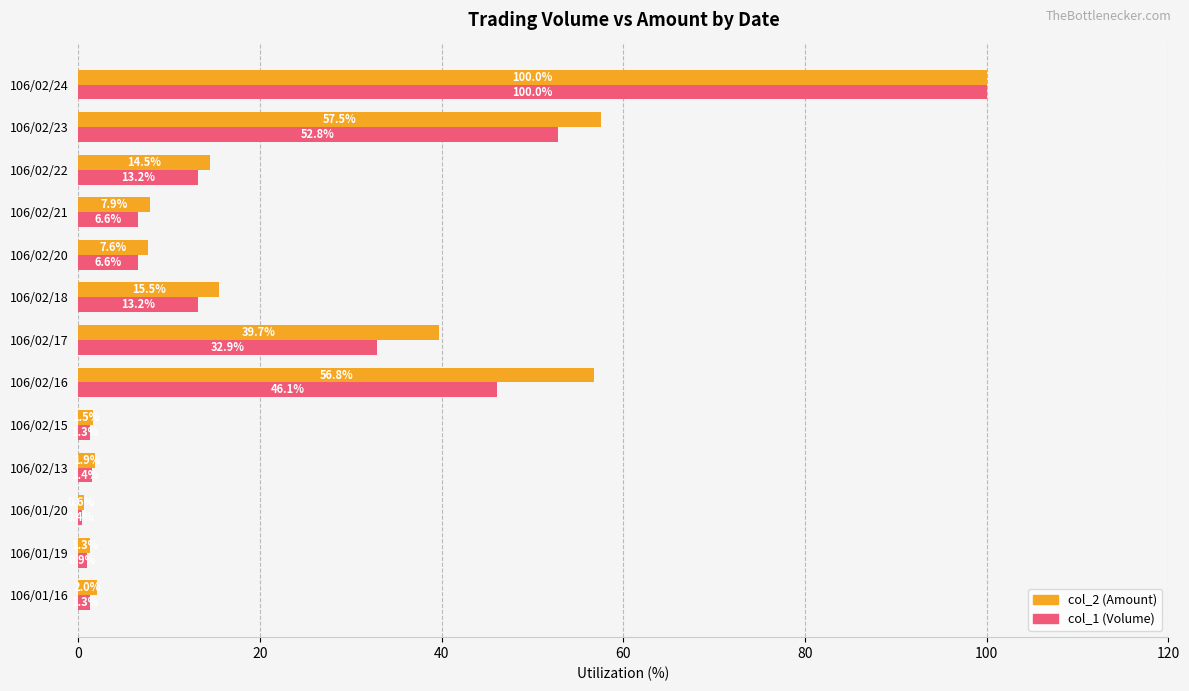

What value does the col_1 (Volume) series have at 106/01/16?

1.3